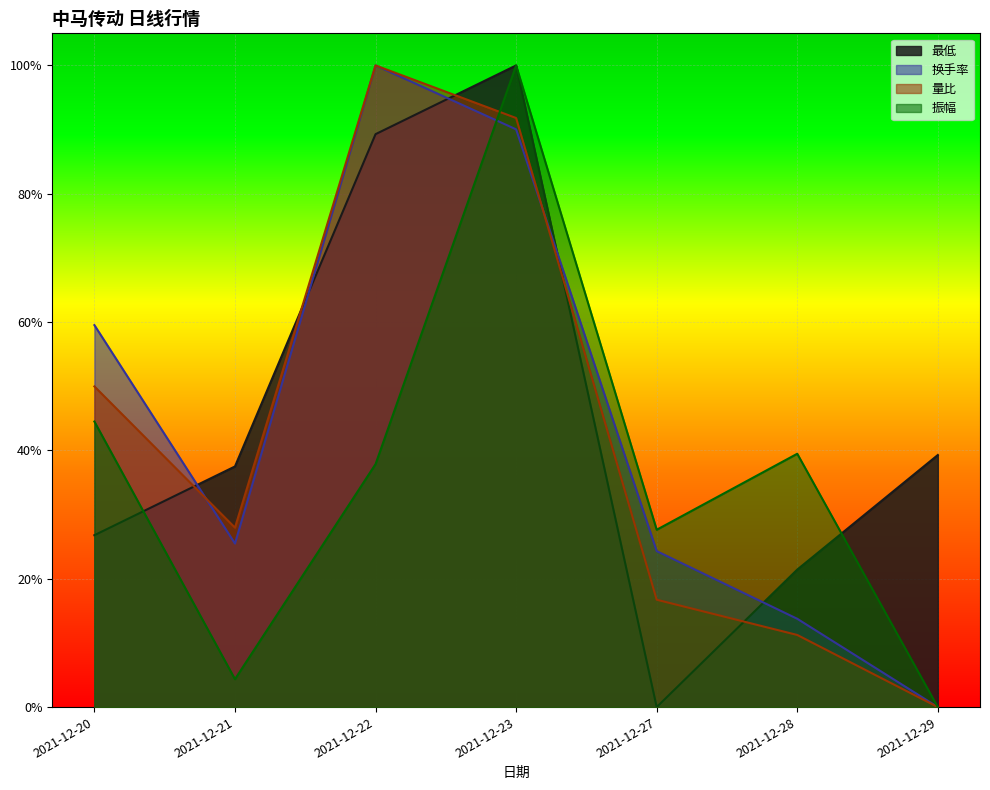

True or false: 换手率 has more than 2 points higher than both neighbors.

False